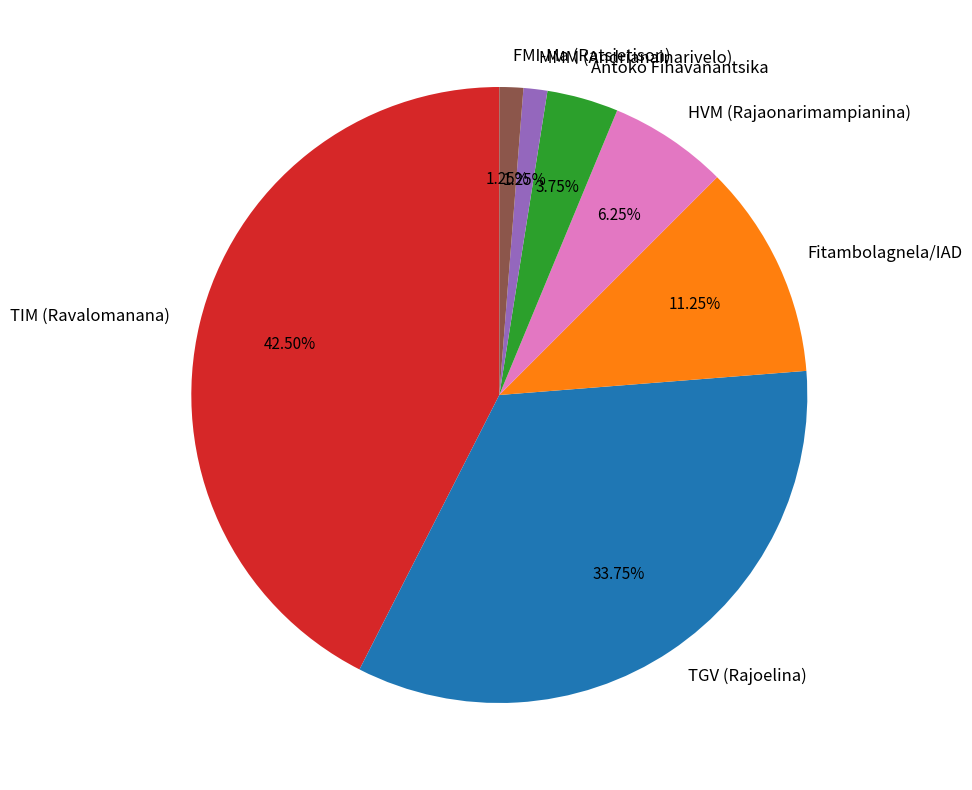

What percentage is the TGV (Rajoelina) slice, to the nearest percent?

34%